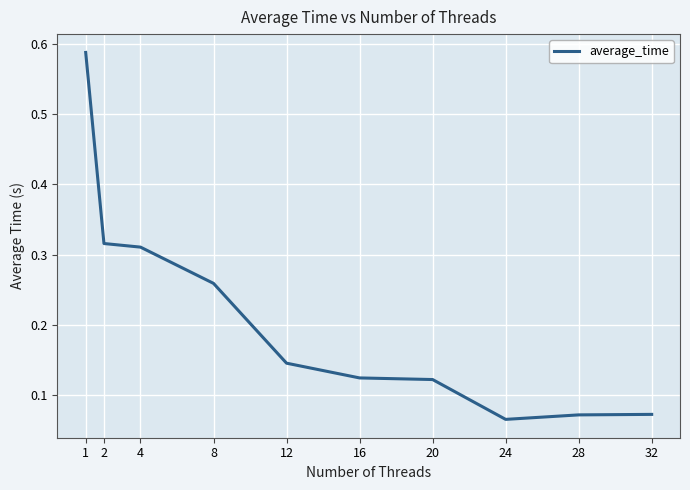

The value at 2 is 0.6. True or false?

False